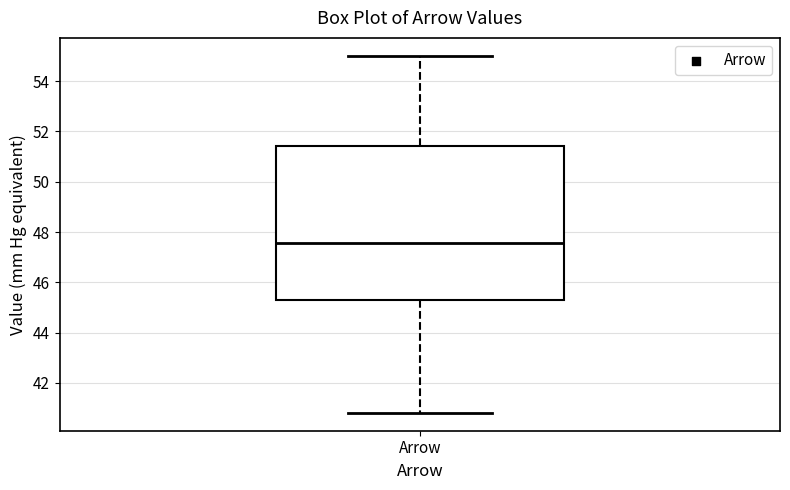

Transcribe this box plot: give where the median line is, the range the box spans, and where the two whiskers end, as read against the y-axis. The values are not printed on the chart, so give them approximately, as read against the axis.

median 47.6, box 45.4 to 51.4, whiskers 40.8 to 55.0